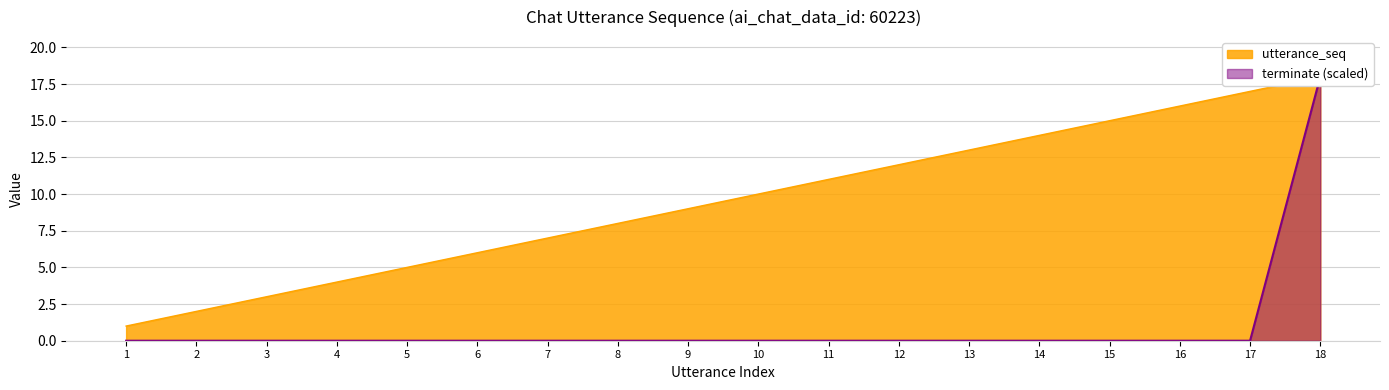

Between 6 and 10, which series saw the biggest shift?

utterance_seq